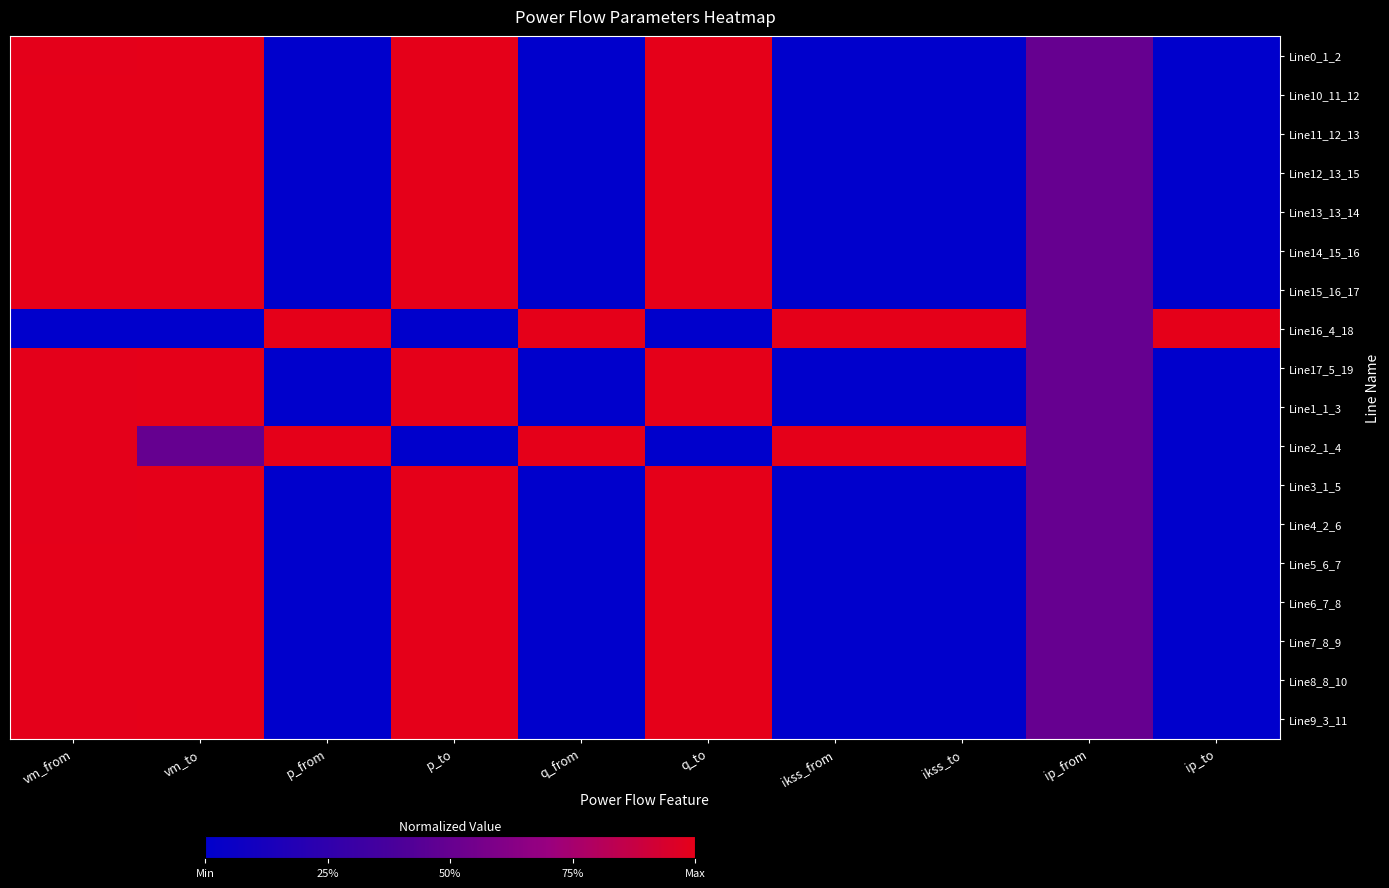

List the series in order of their peak value, highest first.

Line13_13_14, Line15_16_17, Line16_4_18, Line17_5_19, Line2_1_4, Line14_15_16, Line12_13_15, Line3_1_5, Line5_6_7, Line4_2_6, Line0_1_2, Line11_12_13, Line10_11_12, Line9_3_11, Line1_1_3, Line6_7_8, Line7_8_9, Line8_8_10